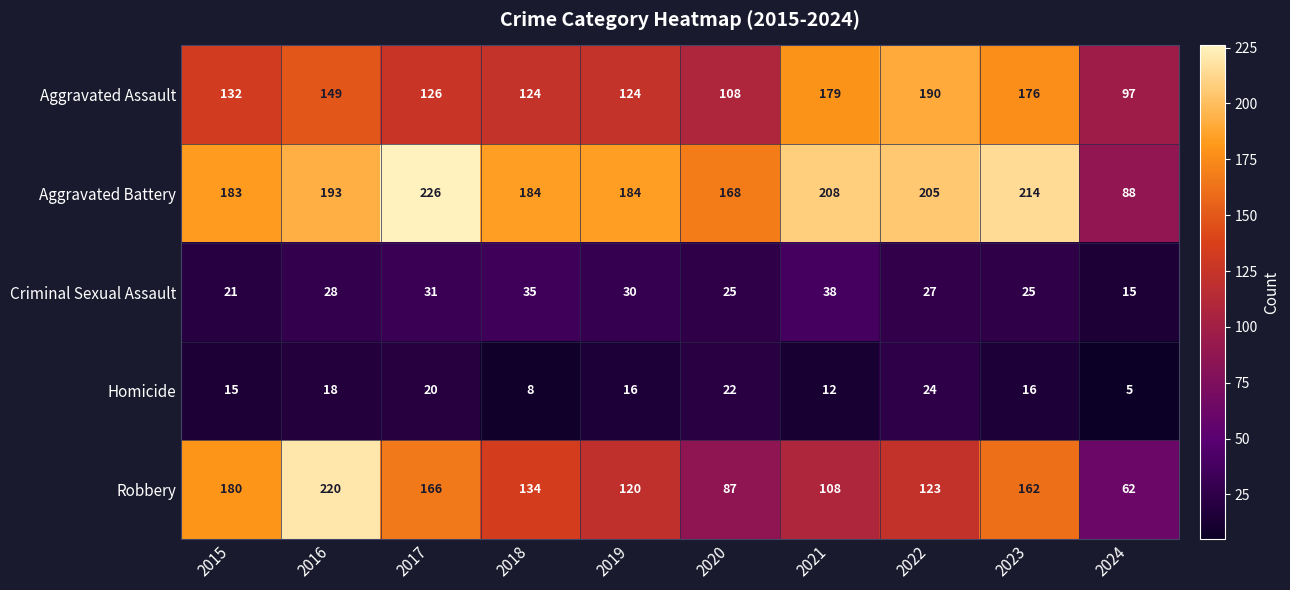

Is the value of Robbery at 2017 greater than the value of Criminal Sexual Assault at 2024?

Yes